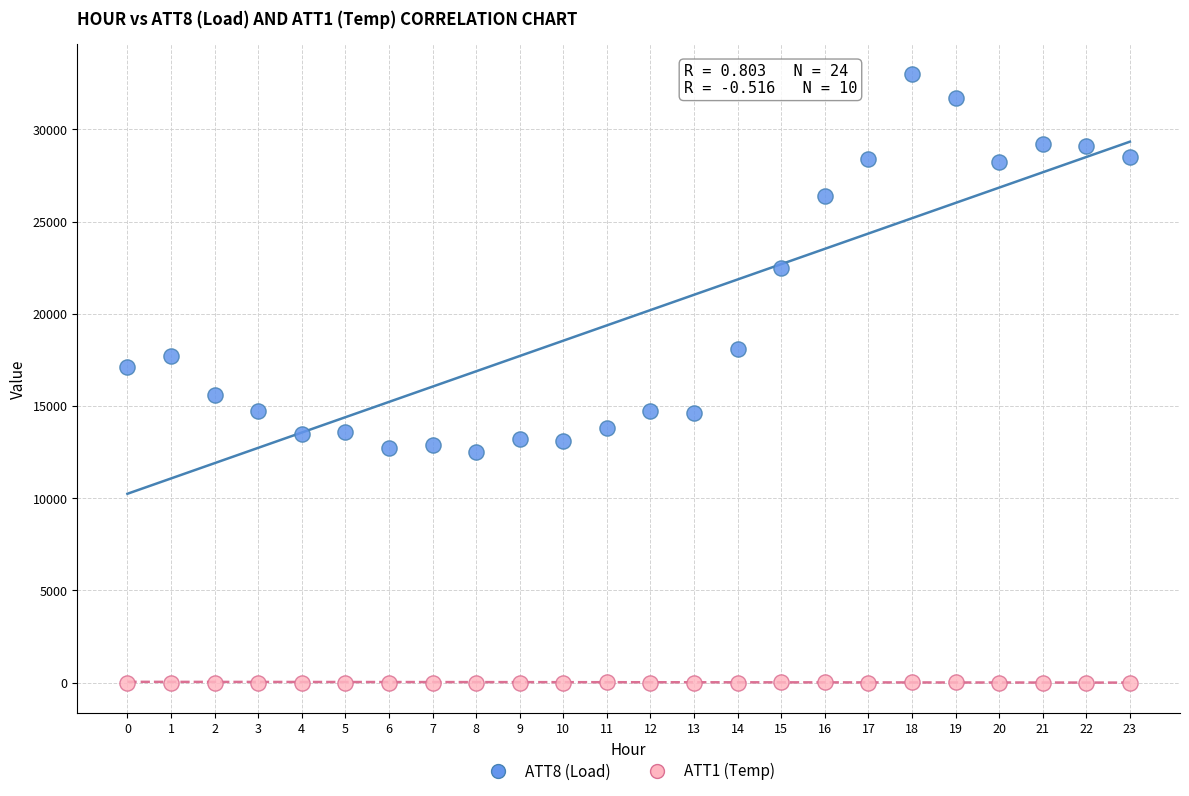

Across all data points, what is the range of Y values (max minus min)?

33010.0